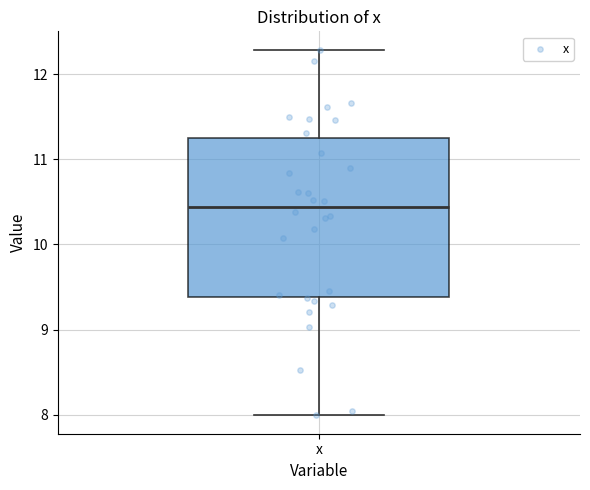

Transcribe this box plot: give where the median line is, the range the box spans, and where the two whiskers end, as read against the y-axis. The values are not printed on the chart, so give them approximately, as read against the axis.

median 10.4, box 9.4 to 11.3, whiskers 8.0 to 12.3